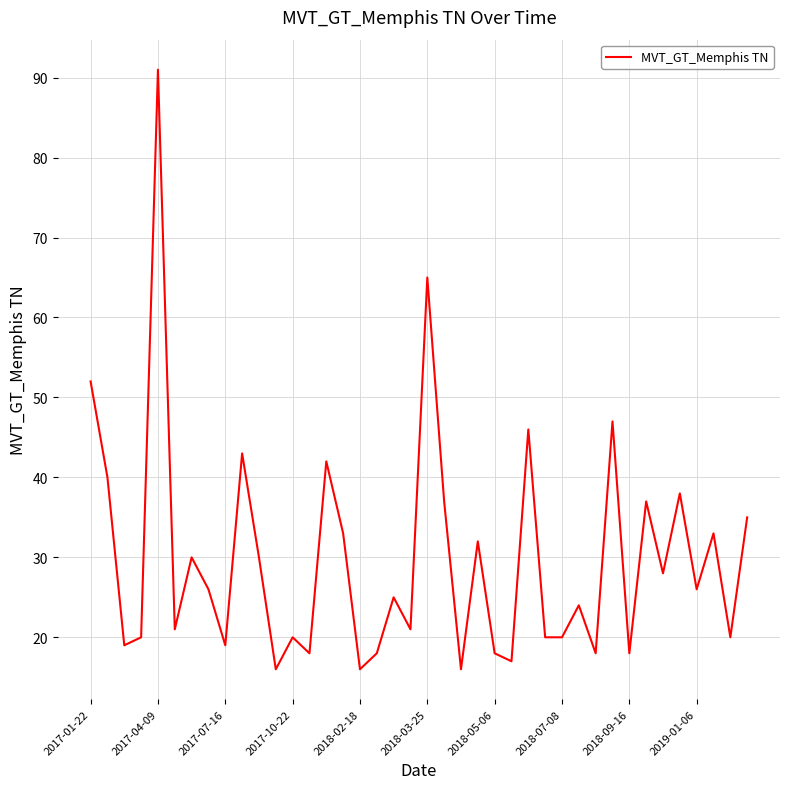

What is the greatest value displayed?

91